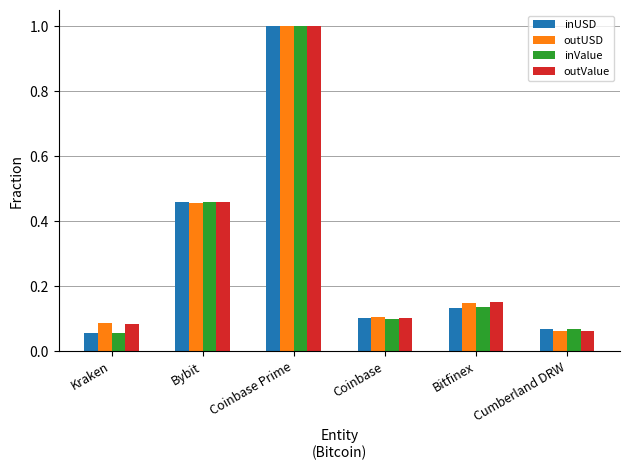

The inValue series shows 1.4 at Coinbase Prime. True or false?

False